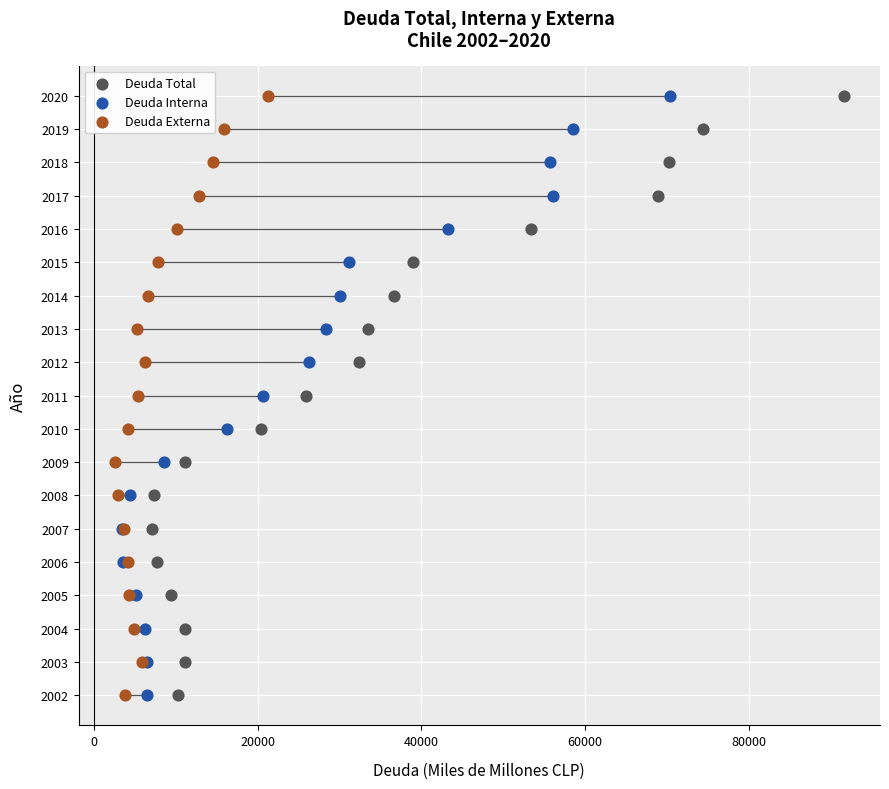

What are all the series names shown in the legend?

Deuda Total, Deuda Interna, Deuda Externa